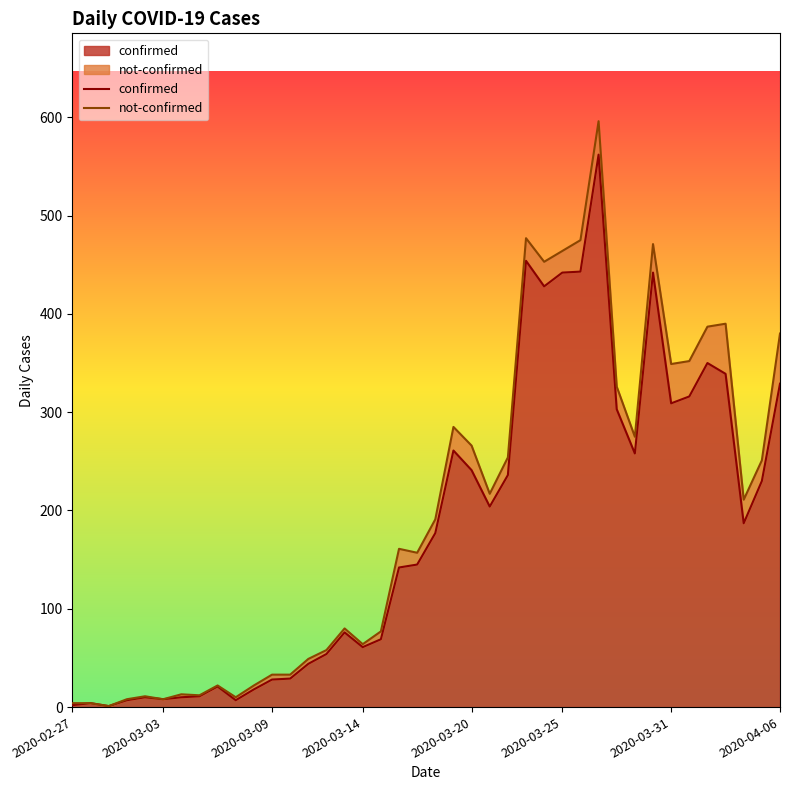

True or false: not-confirmed and confirmed cross at least once.

False